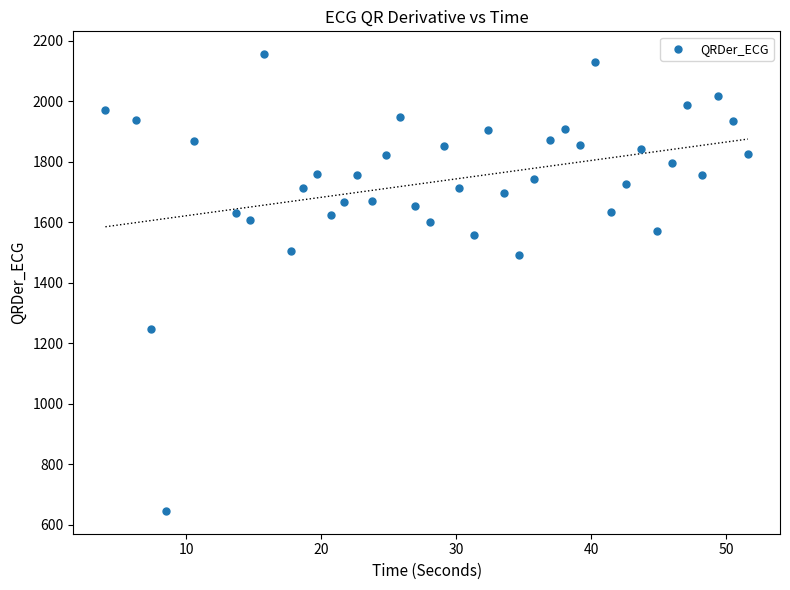

What is the range of Y values (max minus min)?

1510.3